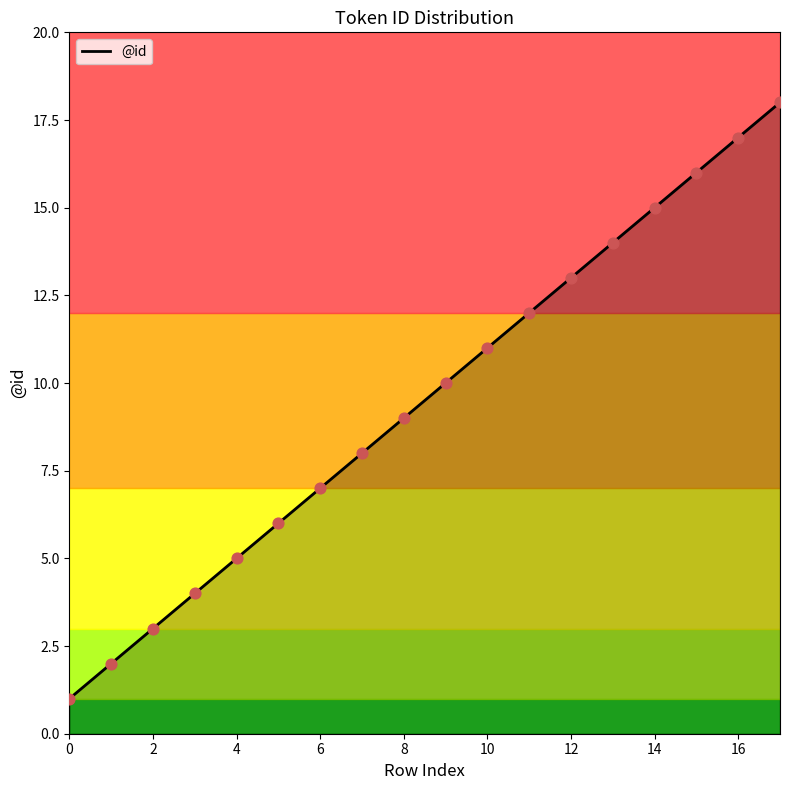

What is the difference between the maximum and minimum values?

17